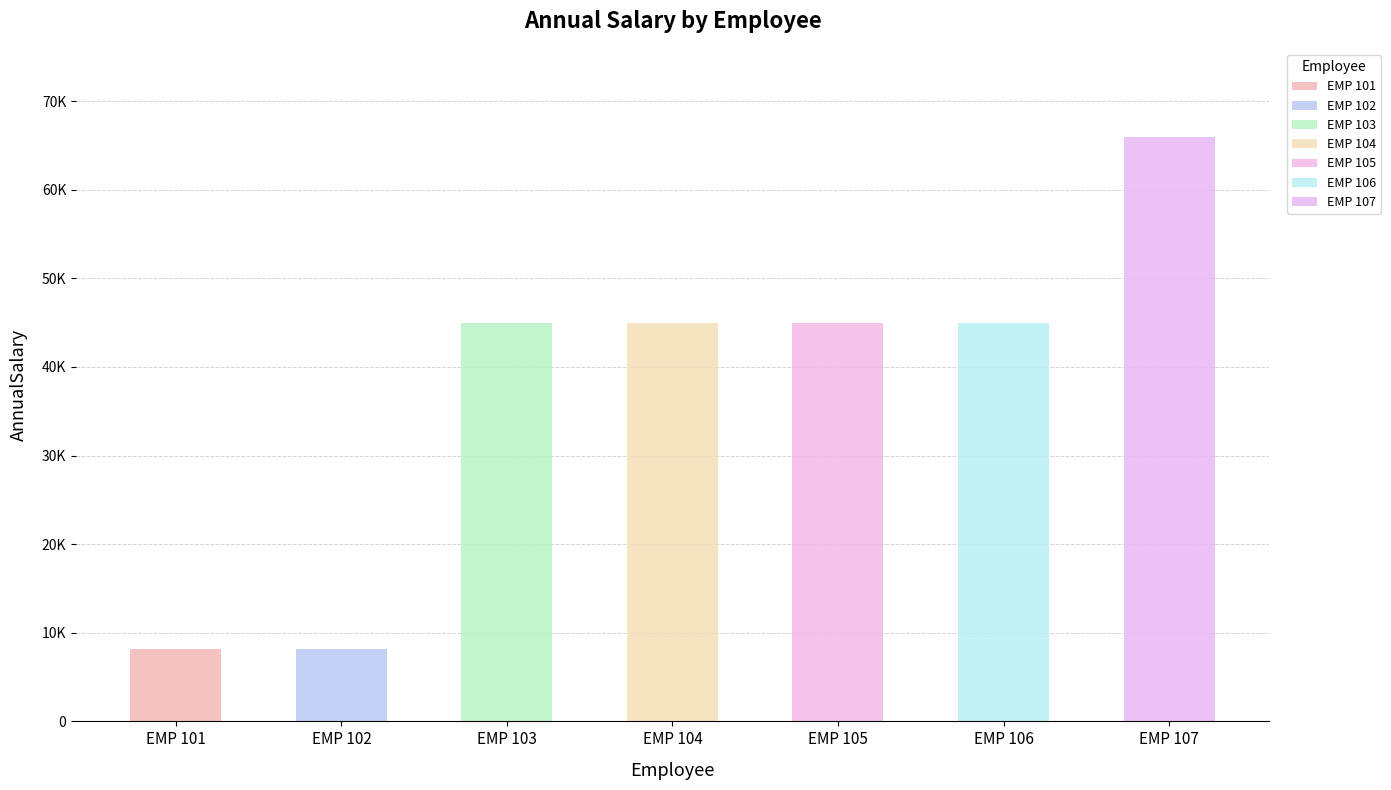

Where is the data nearest to the value 37081?

EMP 103